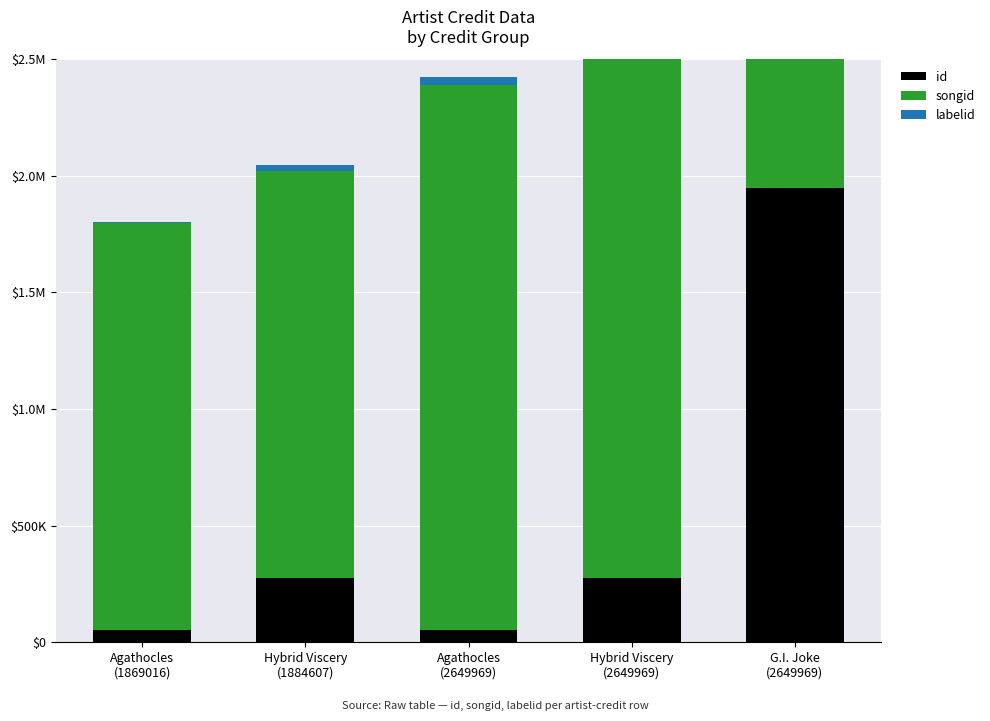

At how many categories does at least one series exceed 1529978?

5